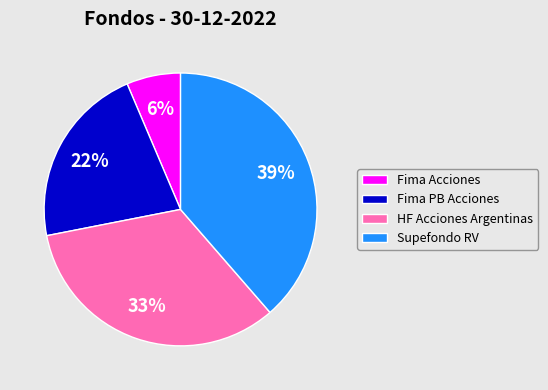

To the nearest percent, what is the average slice percentage?

25%